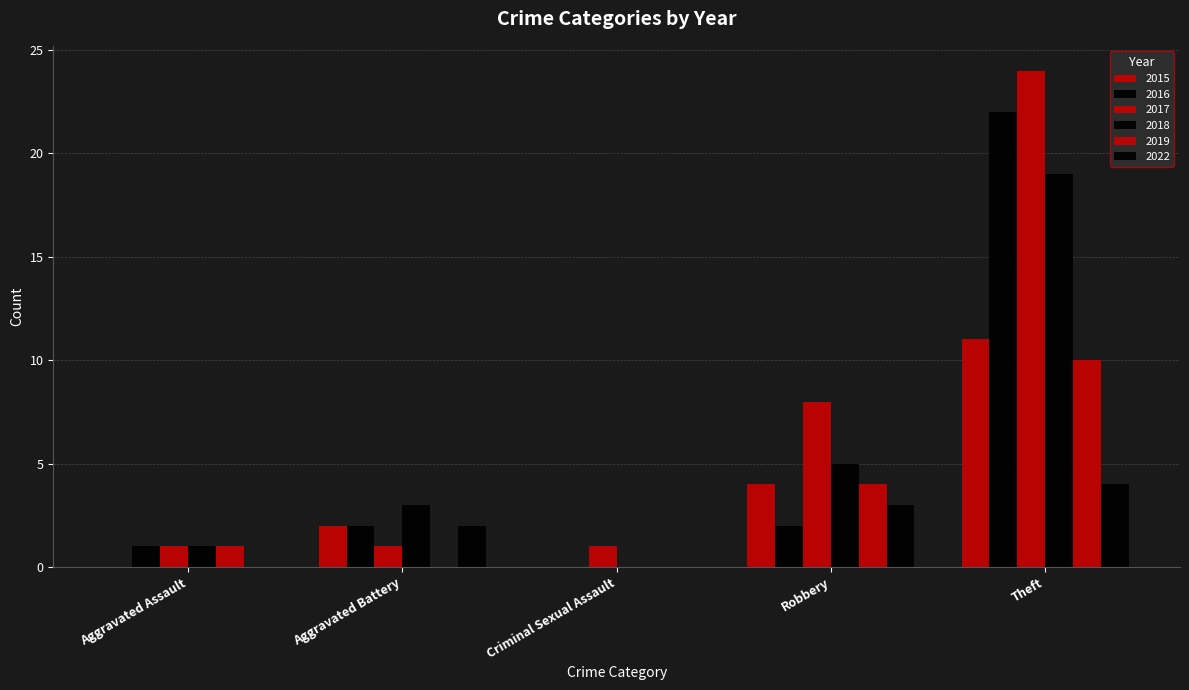

What position from the left is Robbery?

4